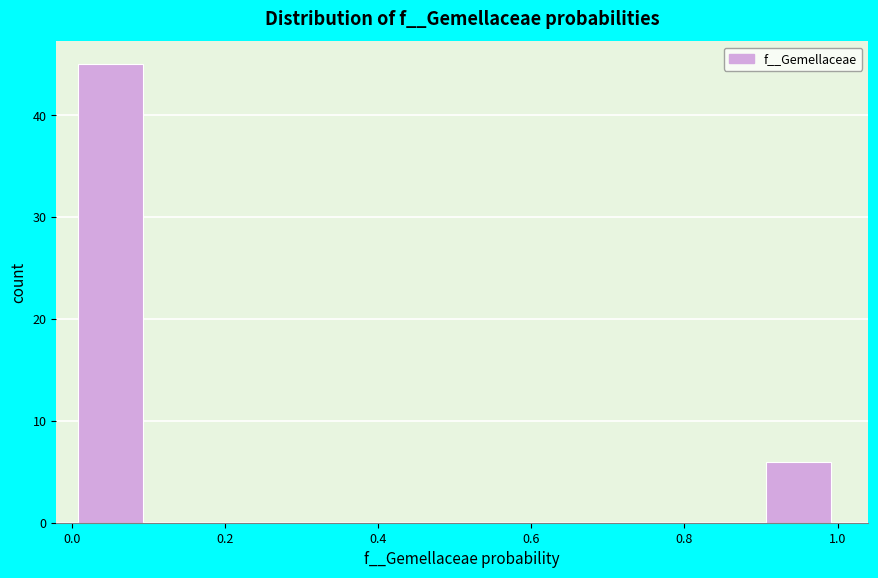

Which range on the x-axis has the tallest bar?

0.0 to 0.1